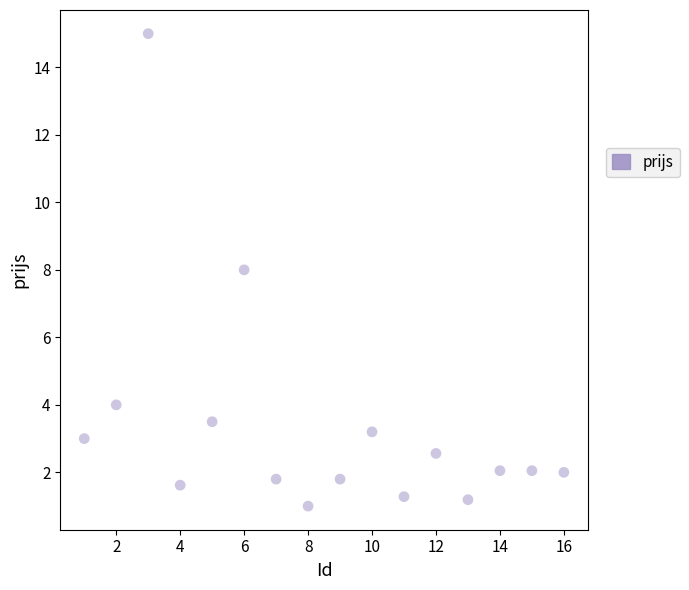

What is the range of X values (max minus min)?

15.0